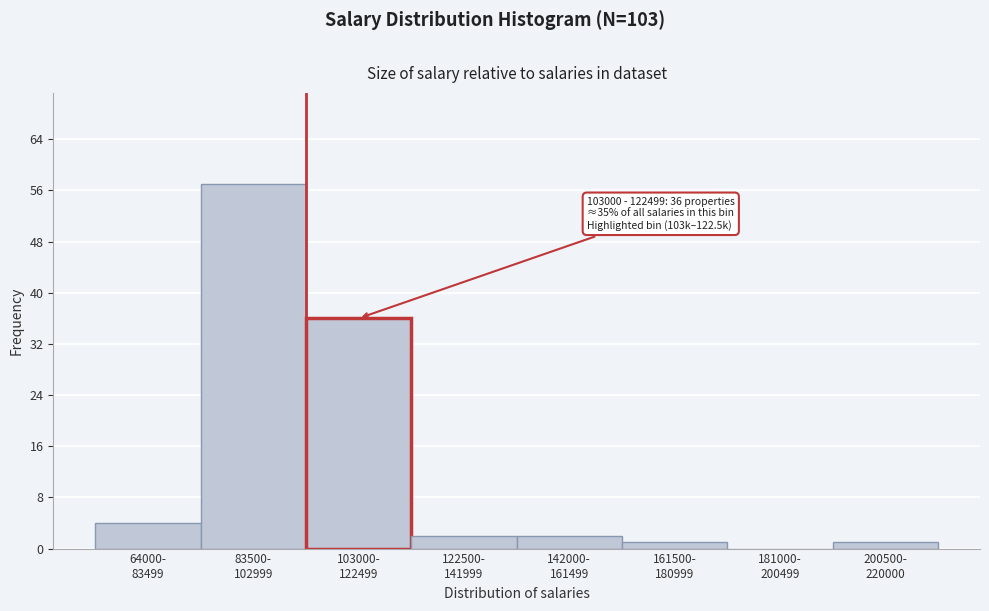

What is the sum of all values?

103